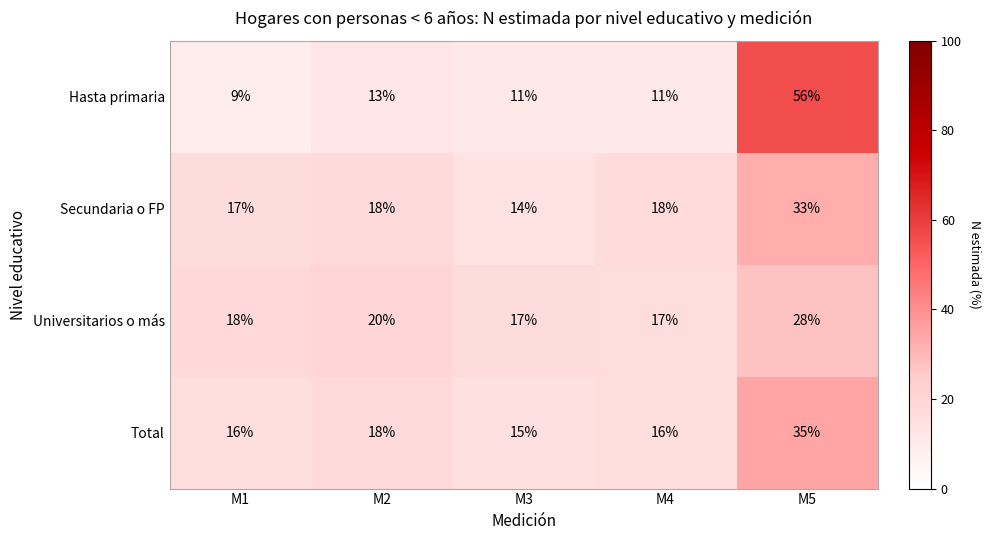

The value of Secundaria o FP at M1 is 17. True or false?

True